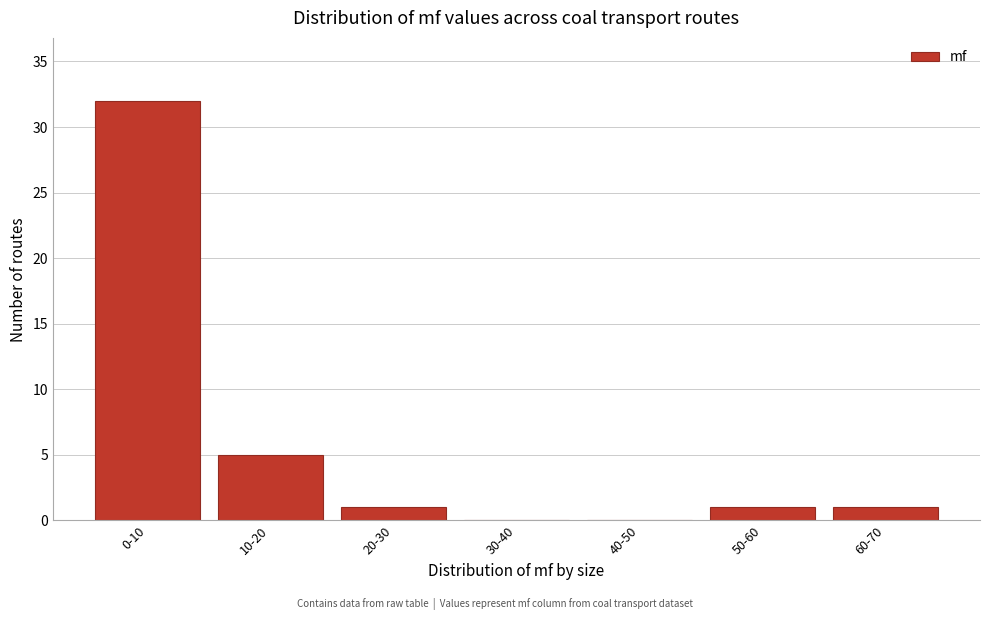

Reading left to right, list all the values displayed in this chart.

0-10=32	10-20=5	20-30=1	30-40=0	40-50=0	50-60=1	60-70=1